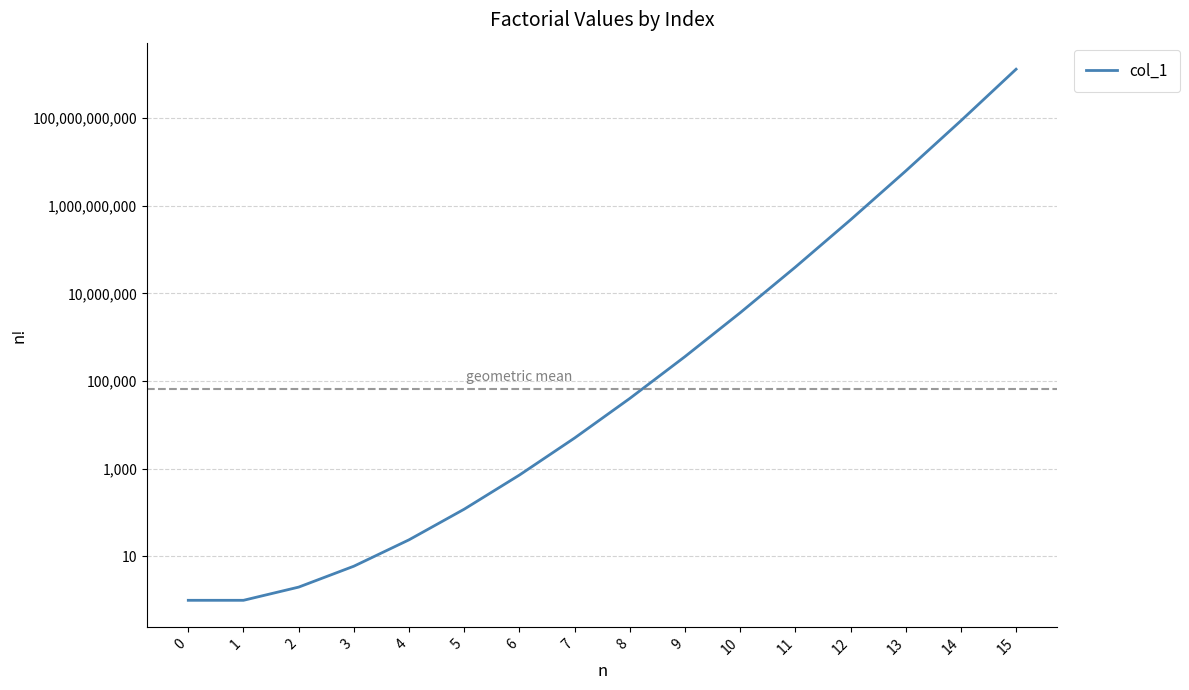

What is the average value?

87600164770